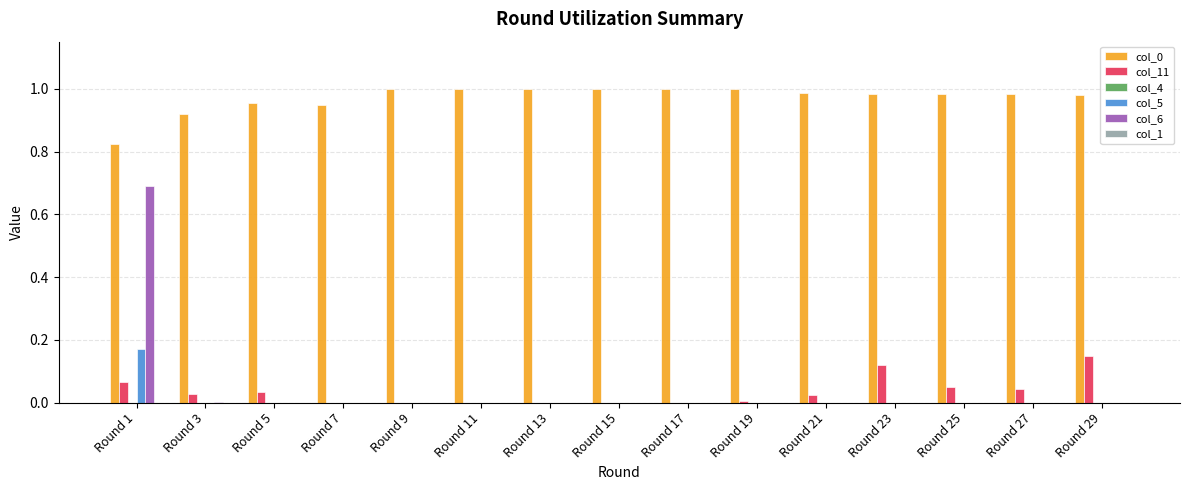

At which label does col_6 reach its peak?

Round 1